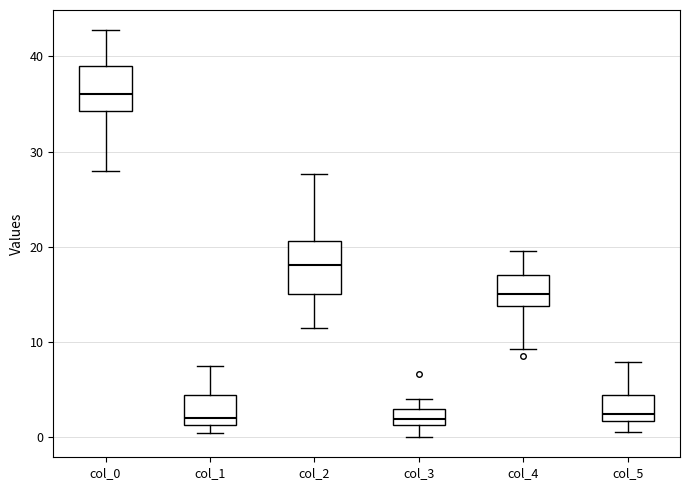

Reading left to right, read every box against the y-axis: the position of its median line, the range the box covers, and the ends of its whiskers. The values are not printed on the chart, so give them approximately, as read against the axis.

col_0: median 36, box 34 to 39, whiskers 28 to 43
col_1: median 2, box 1 to 4, whiskers 0 to 7
col_2: median 18, box 15 to 21, whiskers 12 to 28
col_3: median 2, box 1 to 3, whiskers 0 to 4
col_4: median 15, box 14 to 17, whiskers 9 to 20
col_5: median 2 (just above the box's lower edge), box 2 to 4, whiskers 1 to 8